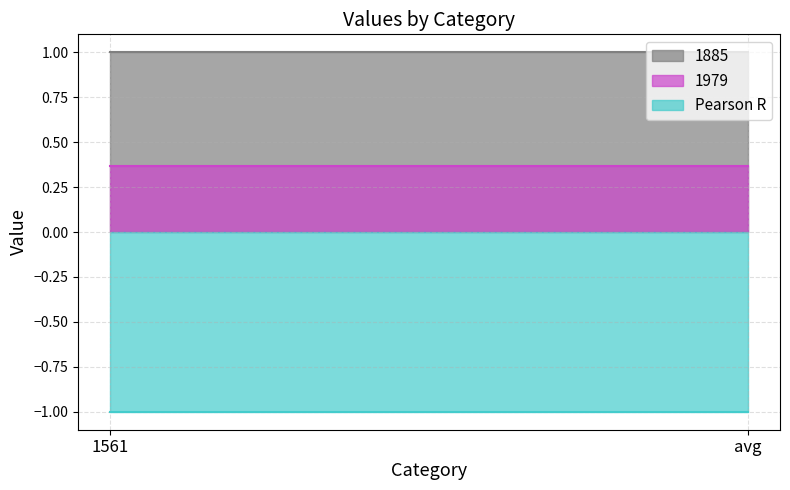

What position from the right is 1561?

2